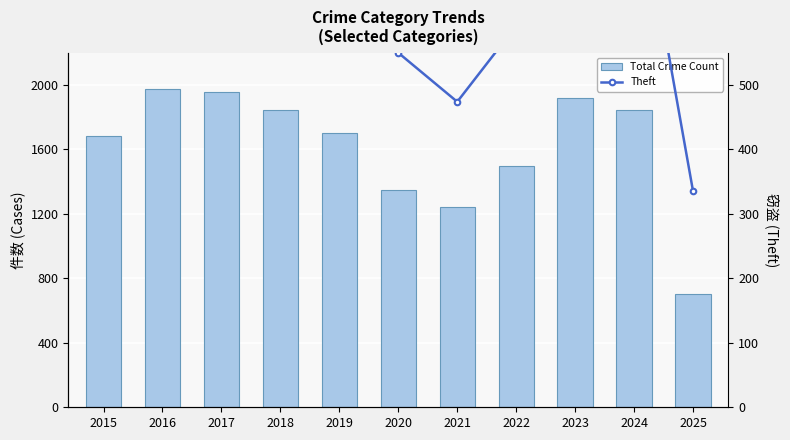

How many categories are shown in the chart?

11